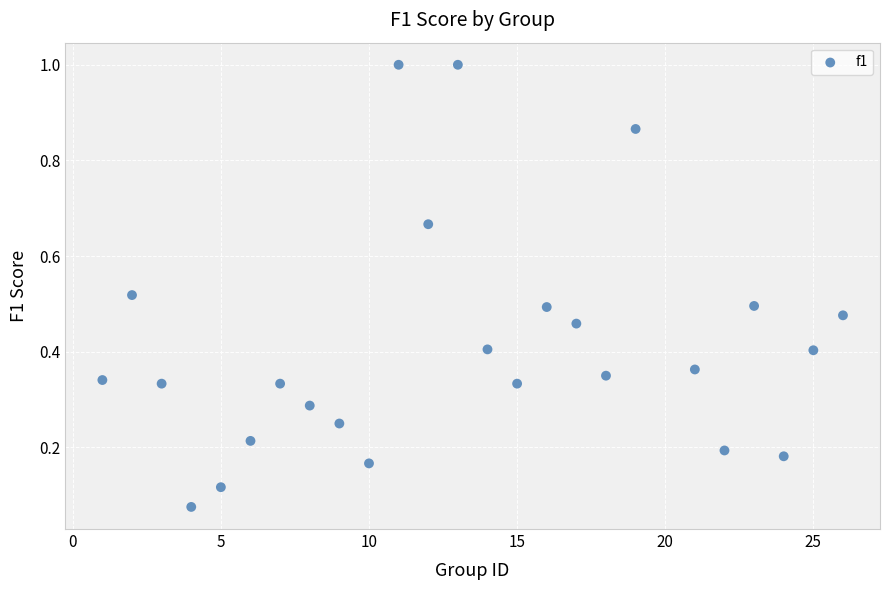

What is the range of X values (max minus min)?

25.0